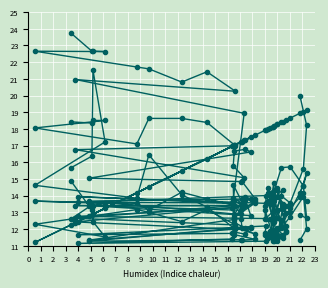

What is the sum of all col_5 values?

608.3